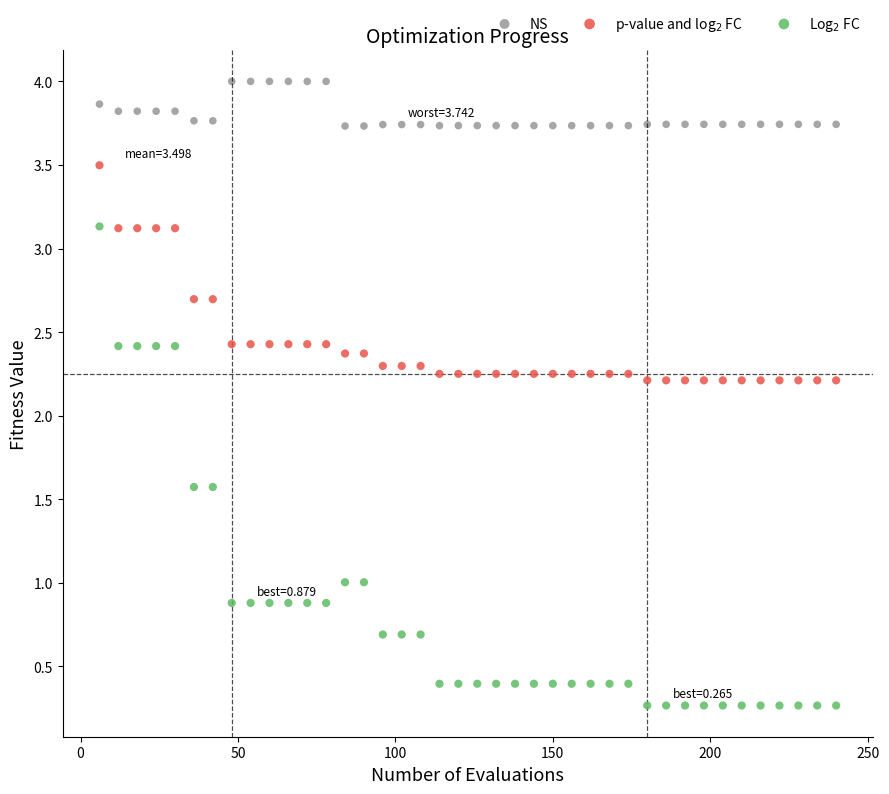

Which series contains the highest Y value?

NS